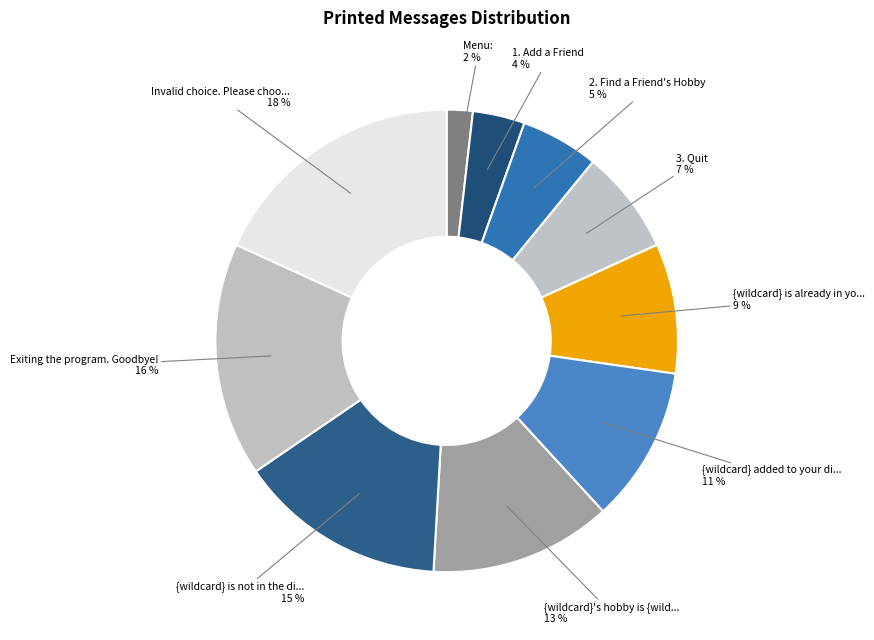

How many slices are in this pie chart?

10